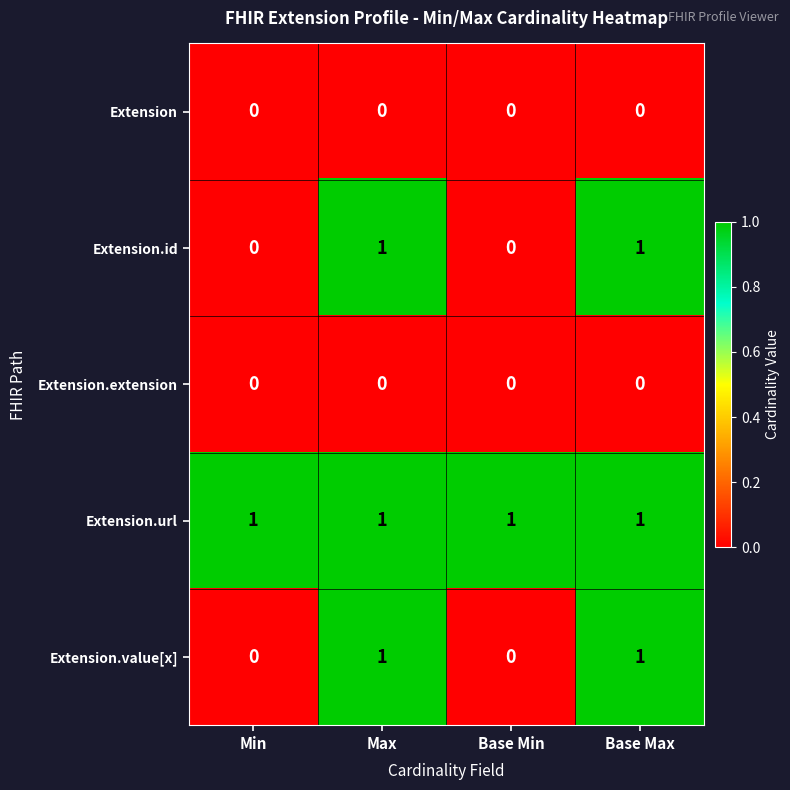

Which series has the largest total across all categories?

Extension.url